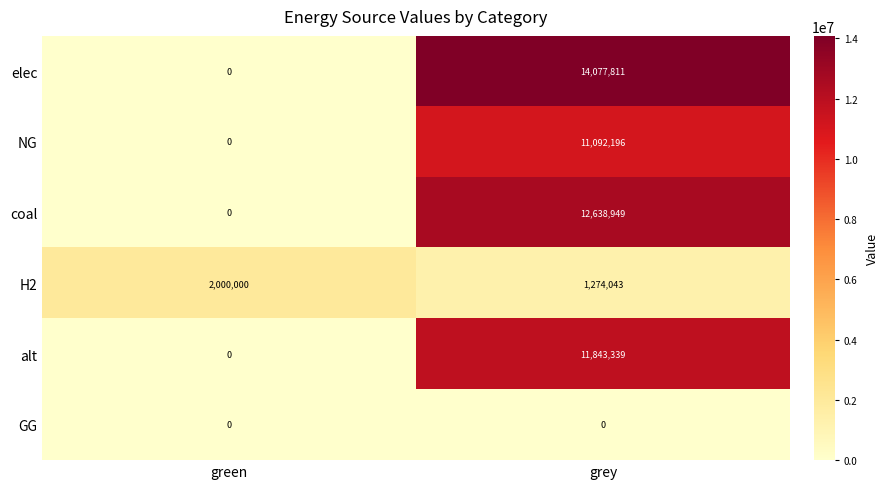

Rank the categories by alt value from lowest to highest.

green, grey